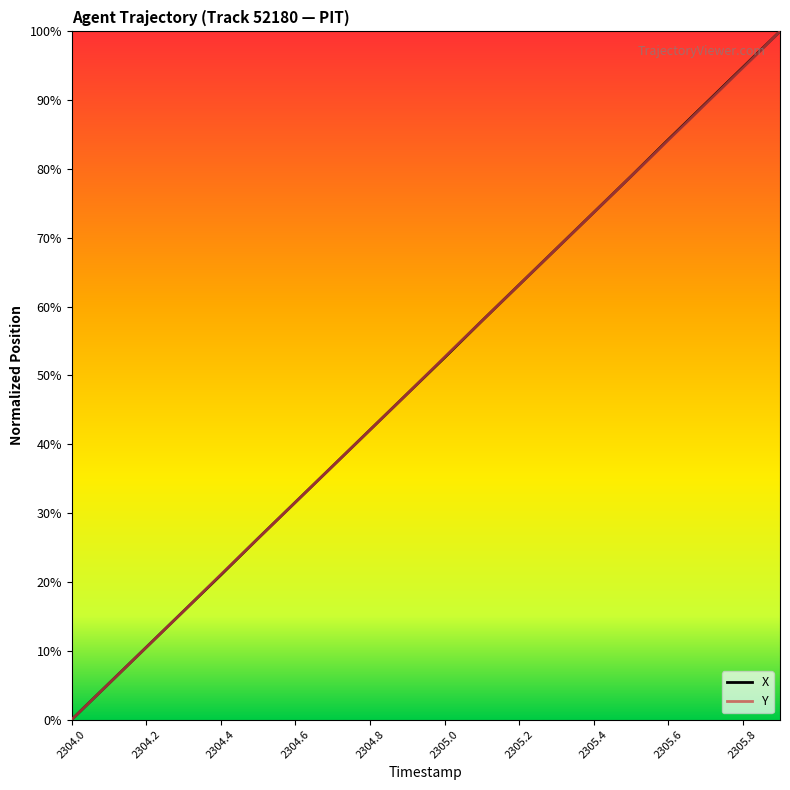

What is the greatest value displayed?

100.0